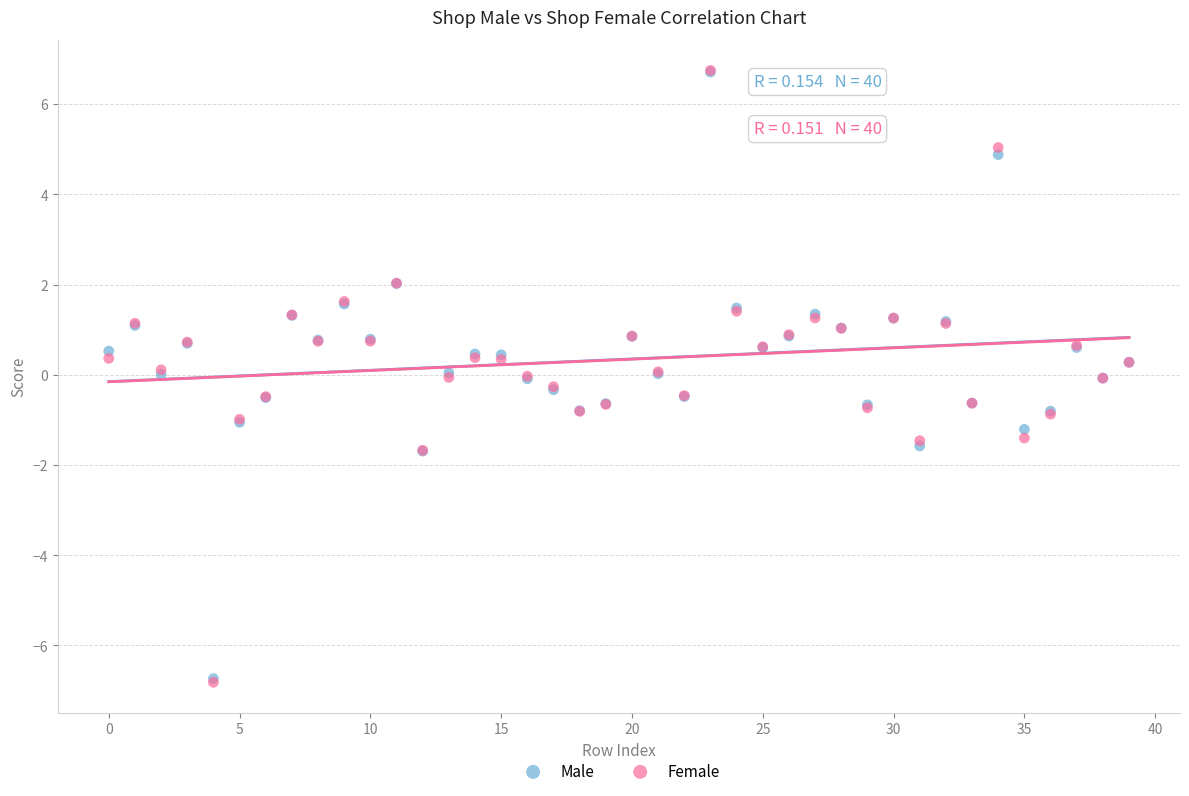

Which series has the largest Y range (max minus min)?

Female